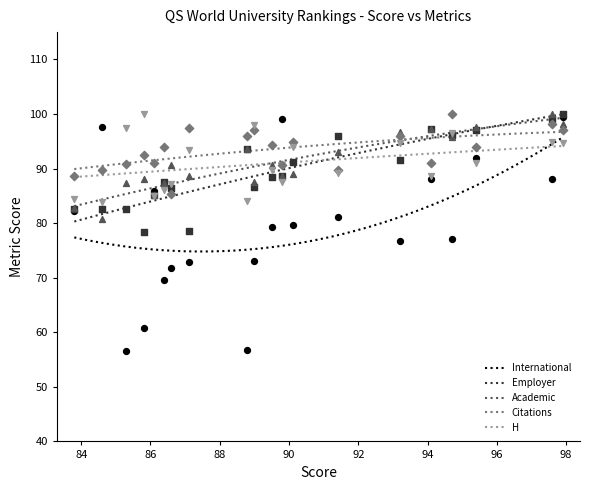

Which series reaches the minimum Y coordinate?

International